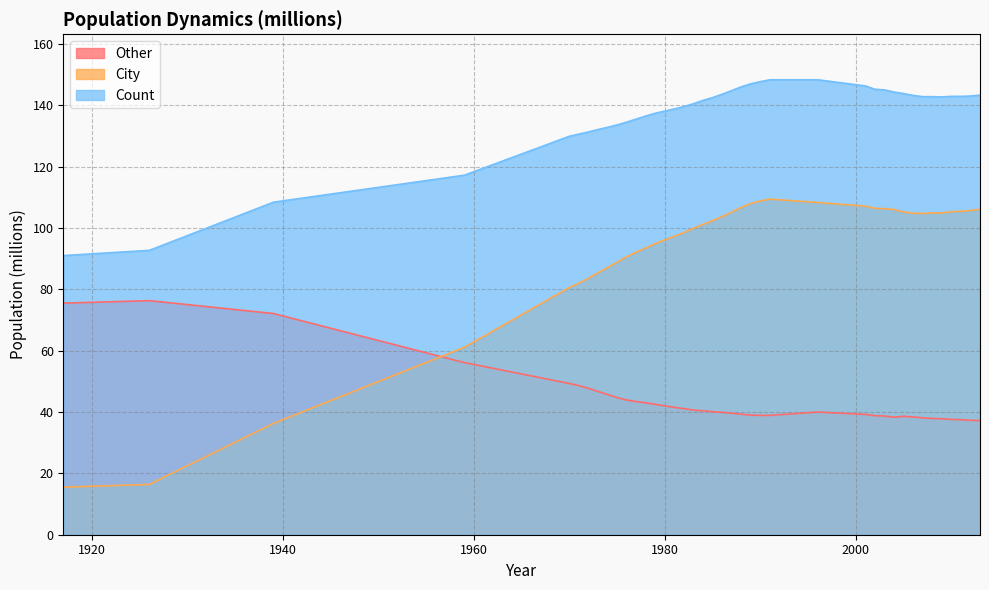

What are all the series names shown in the legend?

Other, City, Count